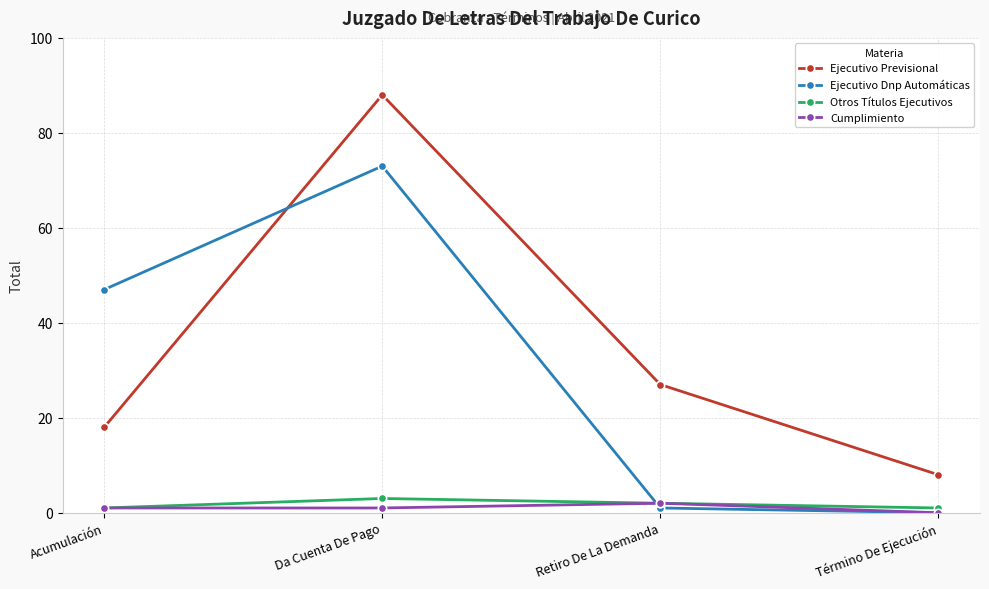

What are all the series names shown in the legend?

Ejecutivo Previsional, Ejecutivo Dnp Automáticas, Otros Títulos Ejecutivos, Cumplimiento